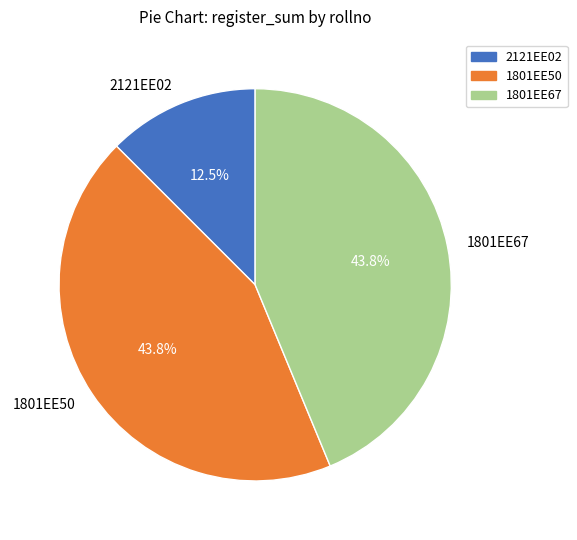

Does any single category account for the majority?

No